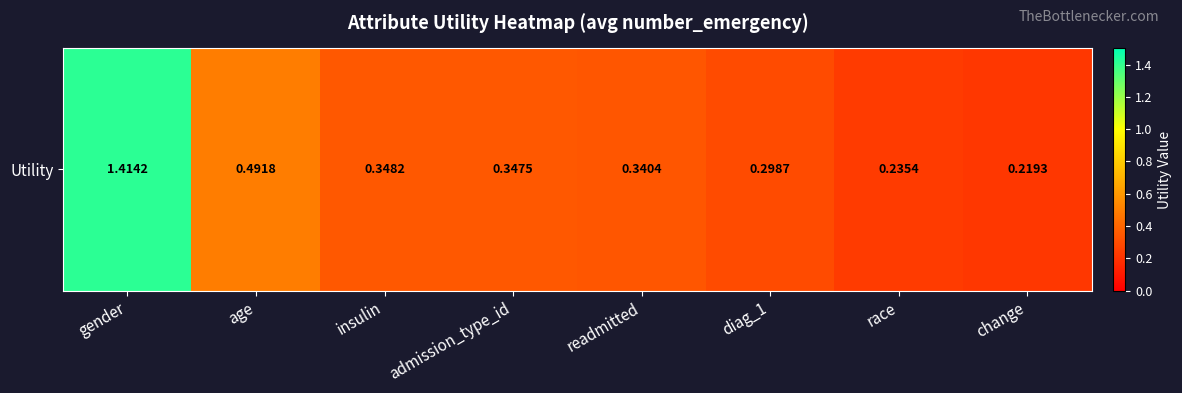

Reading left to right, transcribe all the data shown in this chart.

gender=1.4	age=0.5	insulin=0.3	admission_type_id=0.3	readmitted=0.3	diag_1=0.3	race=0.2	change=0.2